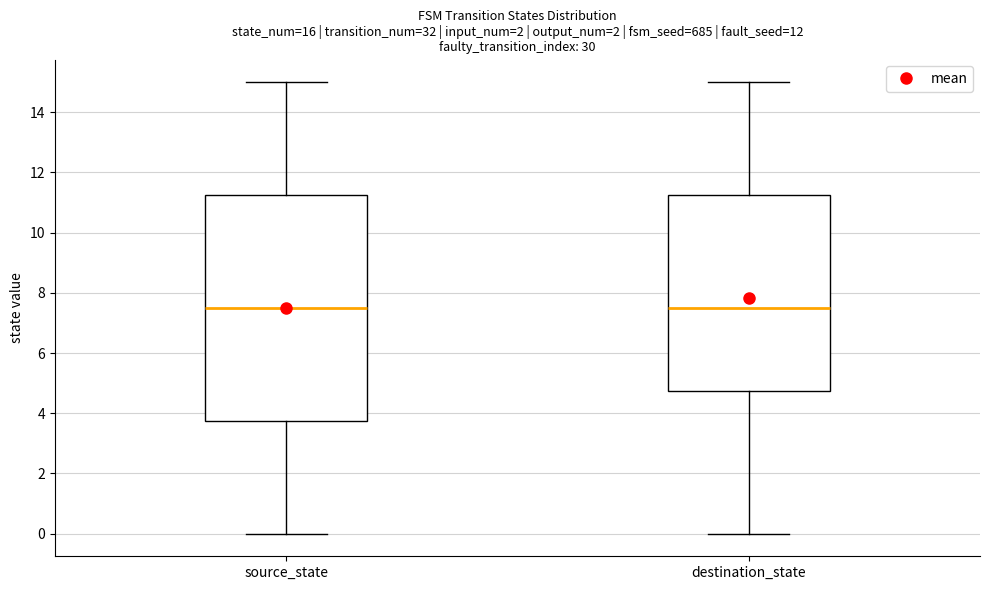

Reading left to right, read every box against the y-axis: the position of its median line, the range the box covers, and the ends of its whiskers. The values are not printed on the chart, so give them approximately, as read against the axis.

source_state: median 7.6, box 3.8 to 11.2, whiskers 0.0 to 15.0
destination_state: median 7.6, box 4.8 to 11.2, whiskers 0.0 to 15.0